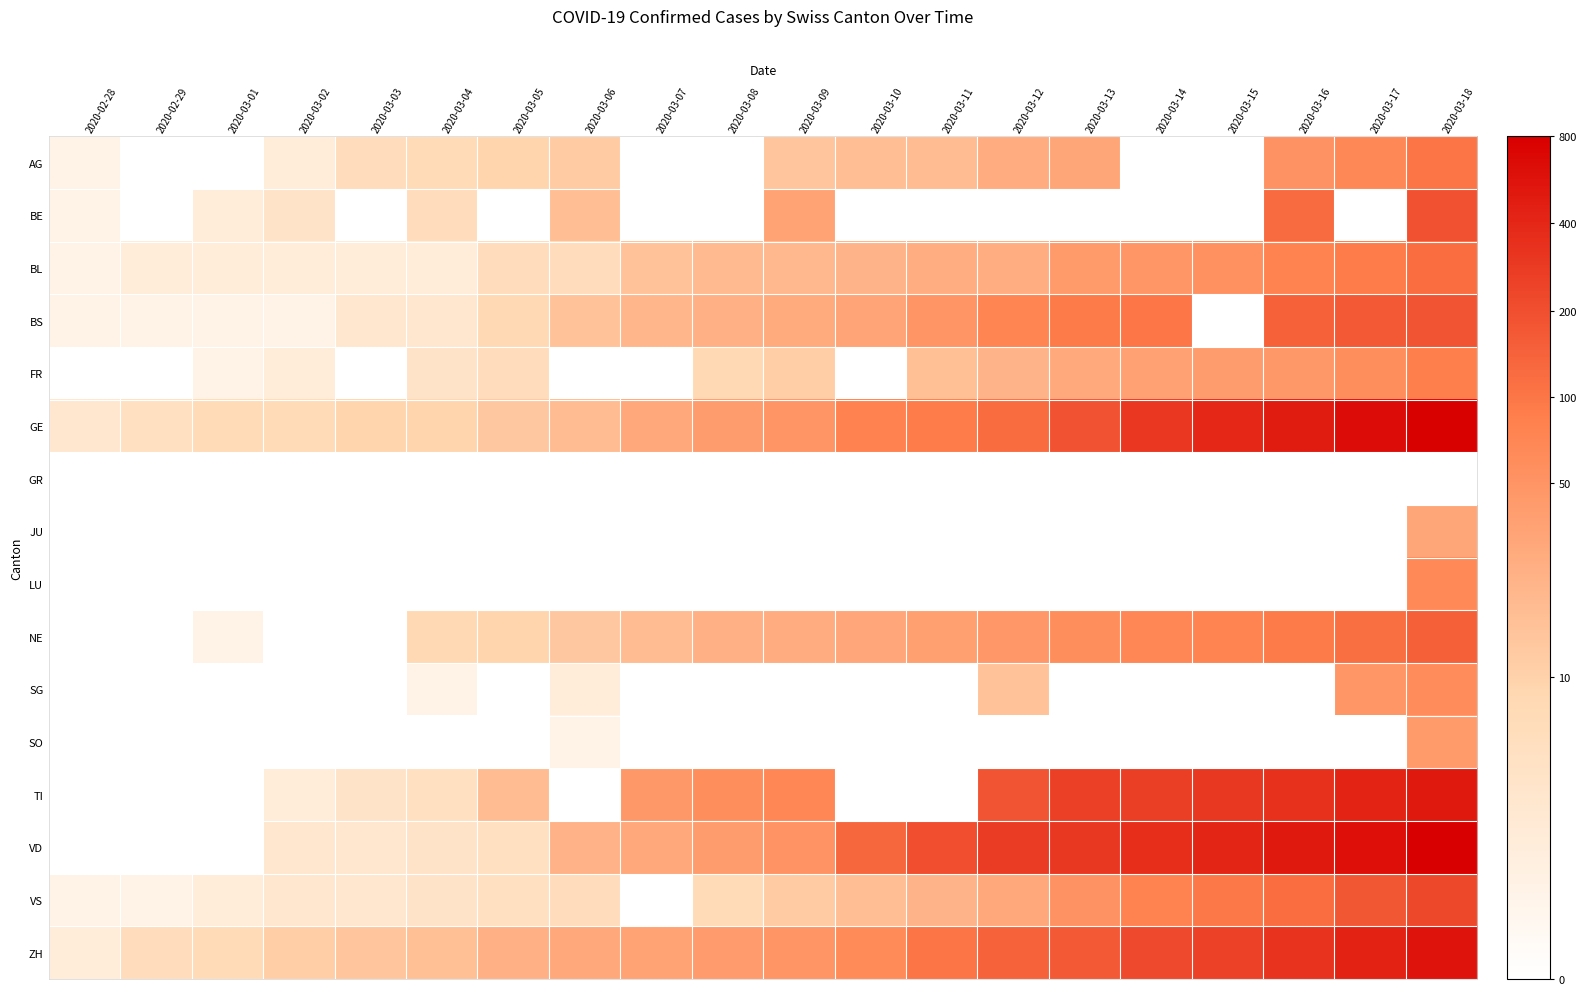

How many series are shown in this chart?

16